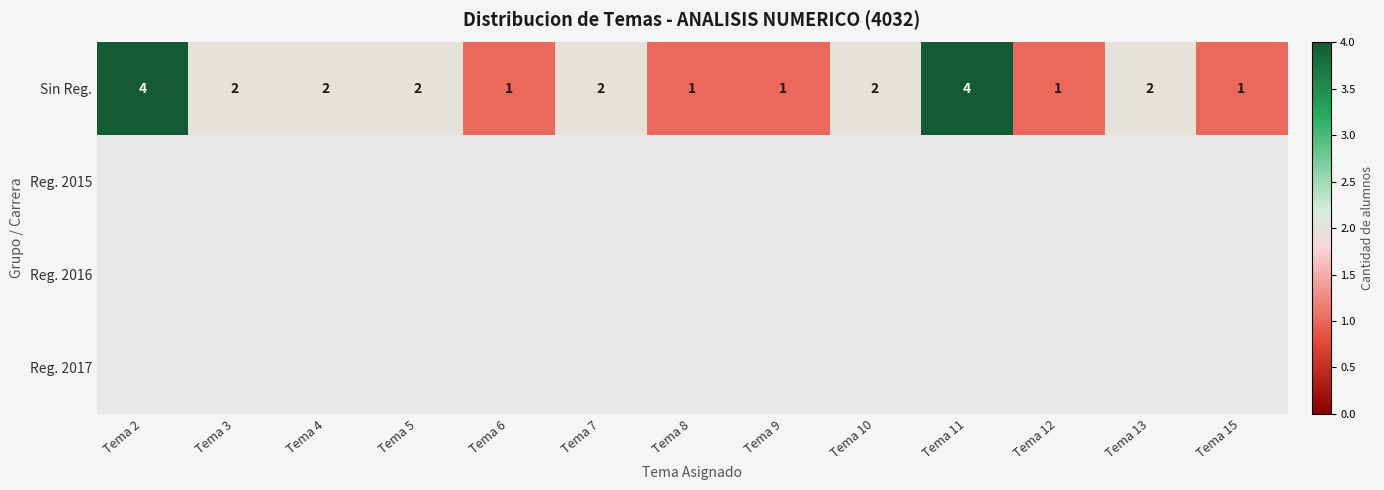

What is the minimum value shown in the chart?

1.0